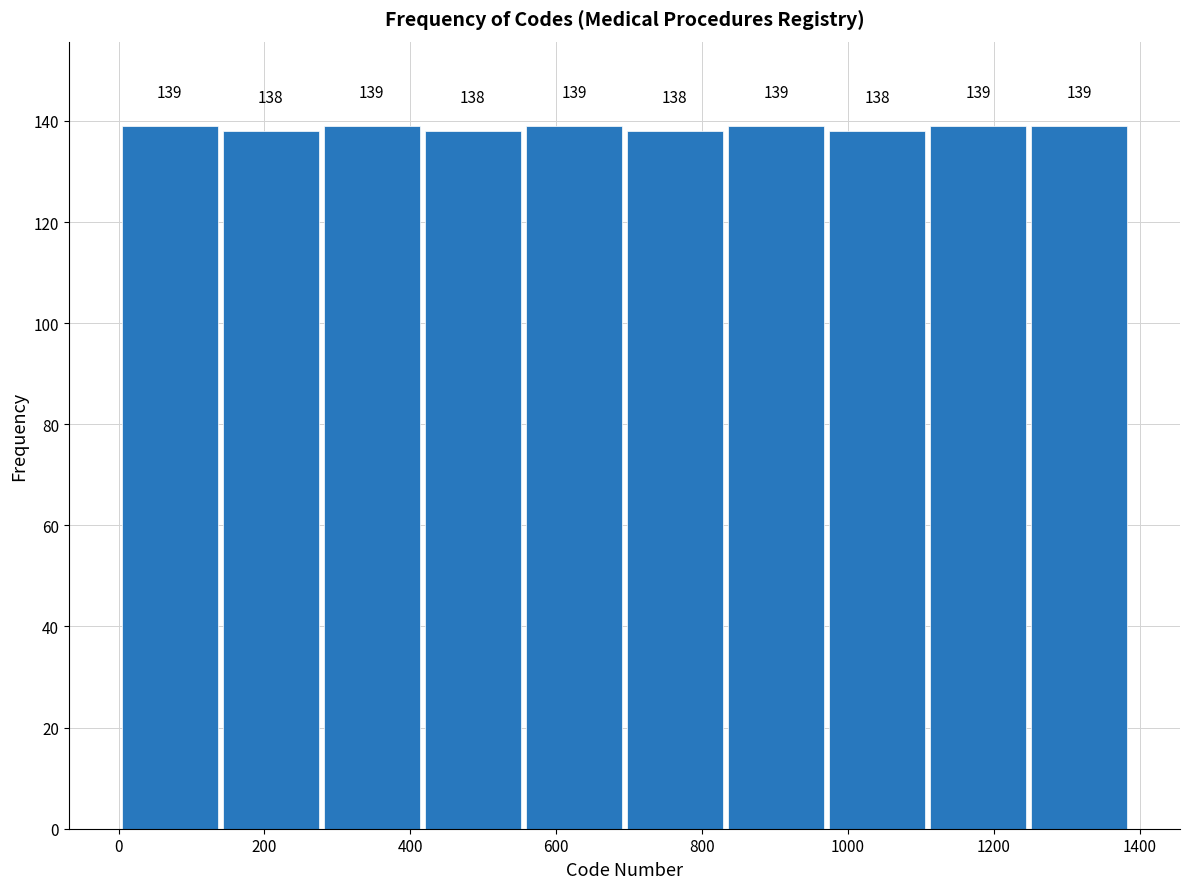

How tall is the bar that spans 1100 to 1240 on the x-axis? The bar edges are not printed on the chart, so give them approximately, as read against the axis.

139